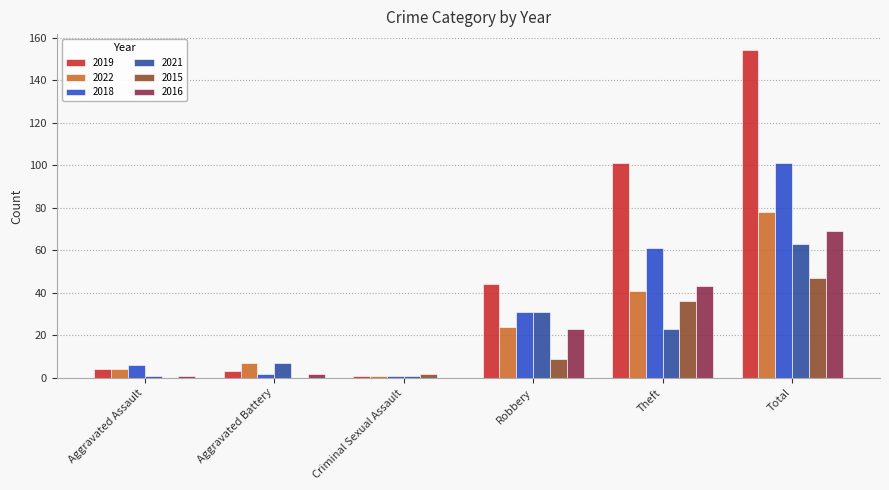

At which category is the sum across all series the highest?

Total